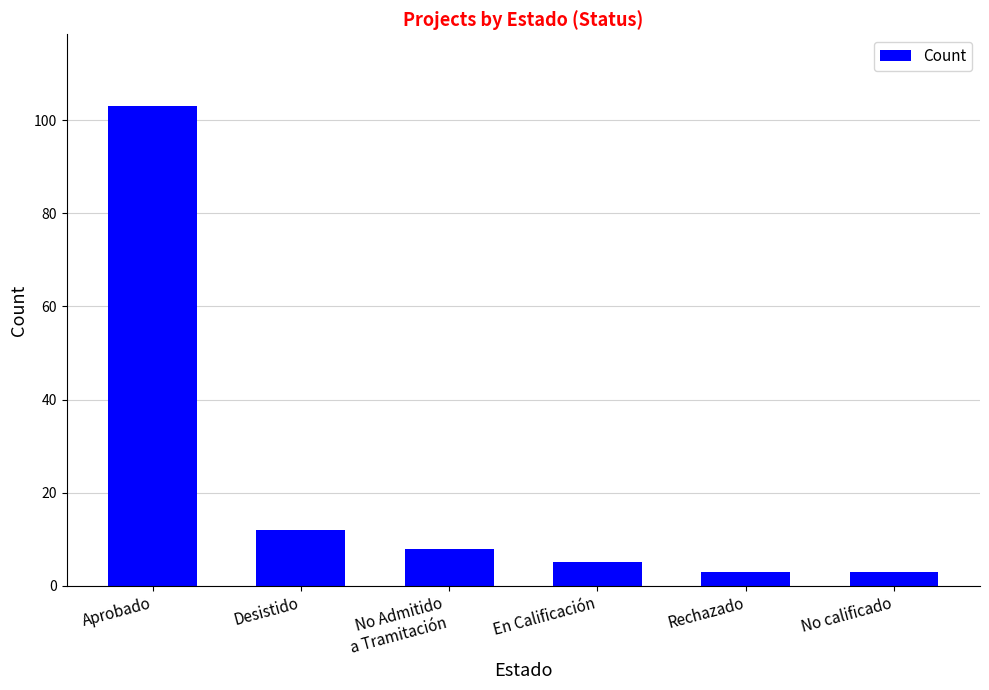

Are the bars grouped side by side (vs. stacked)?

No